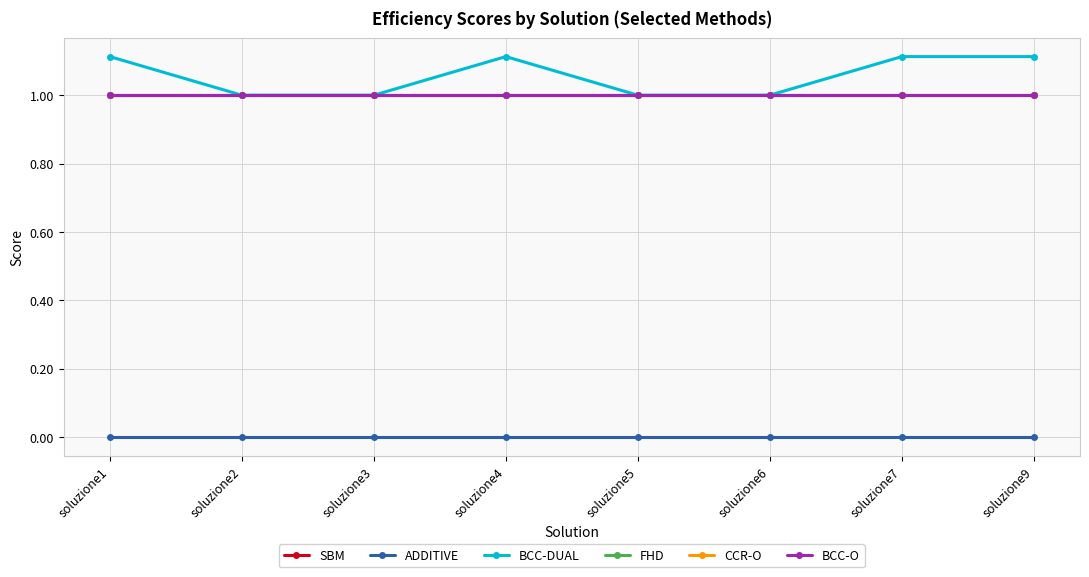

Is this an area chart (filled region under the line)?

No